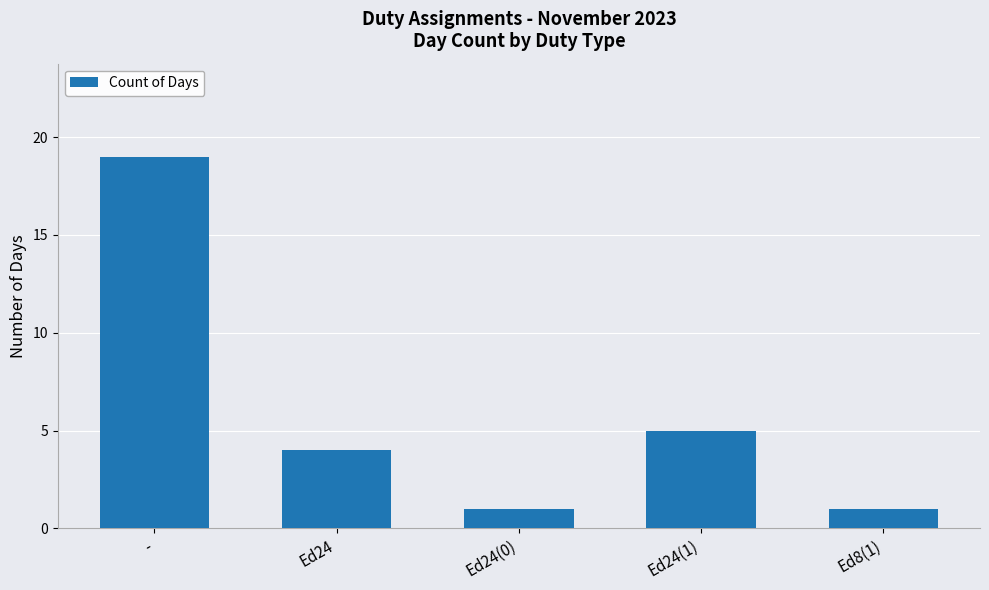

What is the value of the 3rd bar from the left?

1